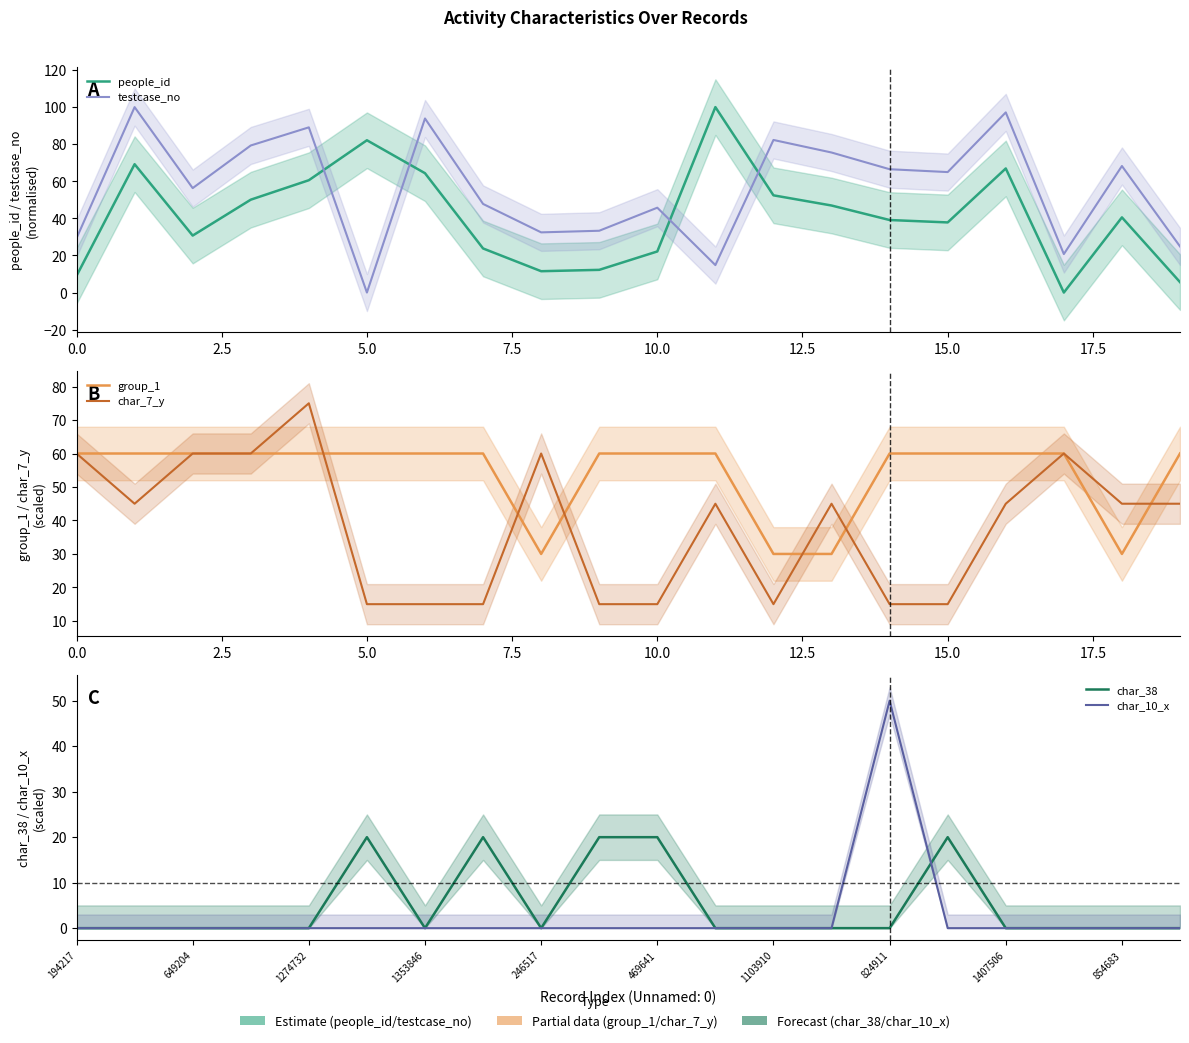

What is the highest value of the char_7_y series?

75.0